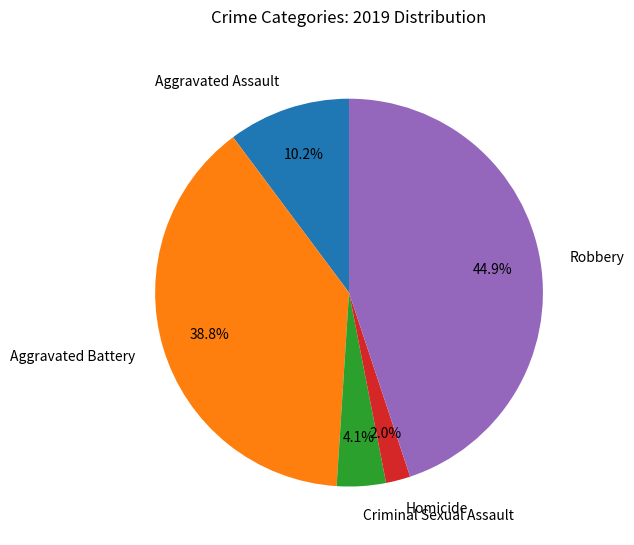

To the nearest percent, what percentage of the pie is Aggravated Assault?

10%